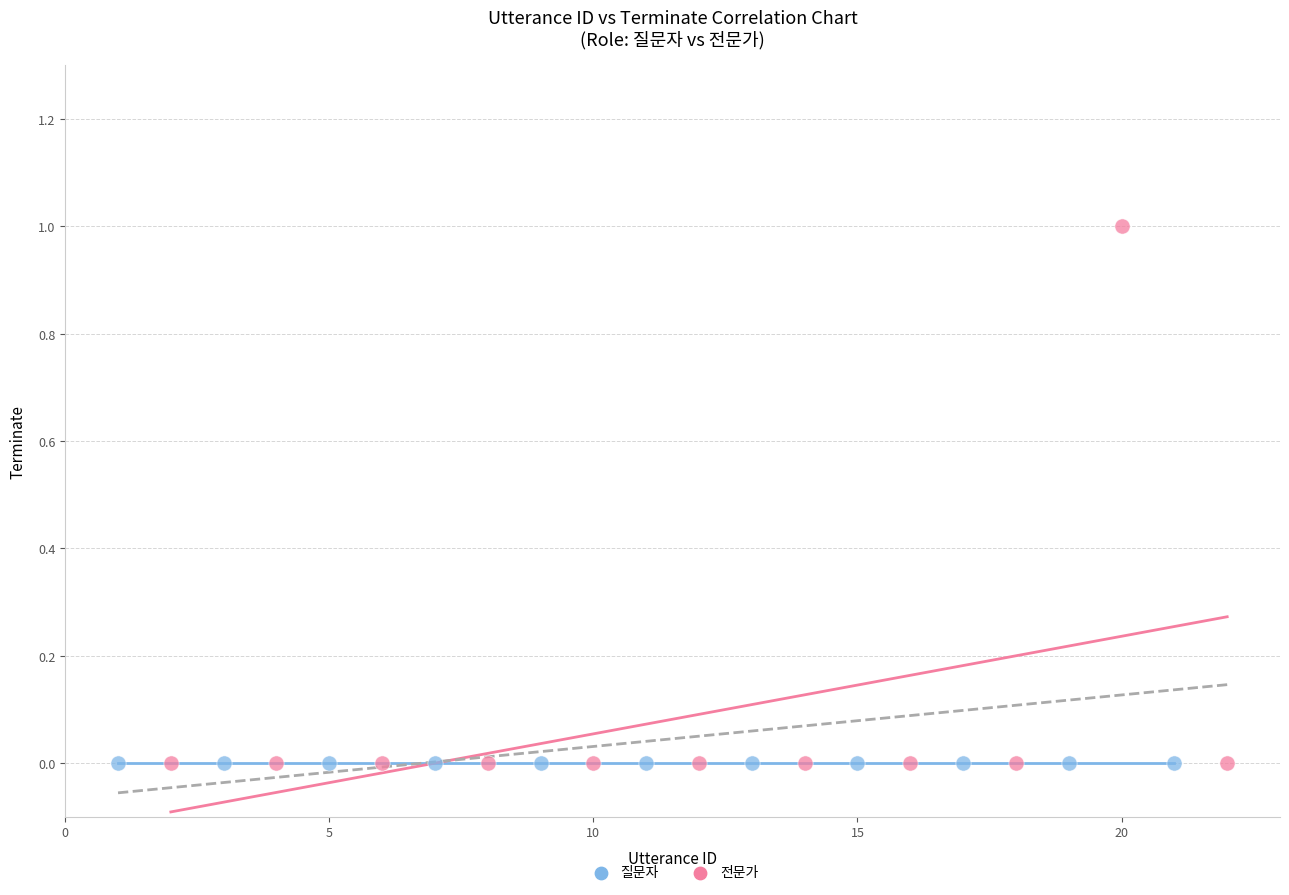

What are all the series names shown in the legend?

질문자, 전문가